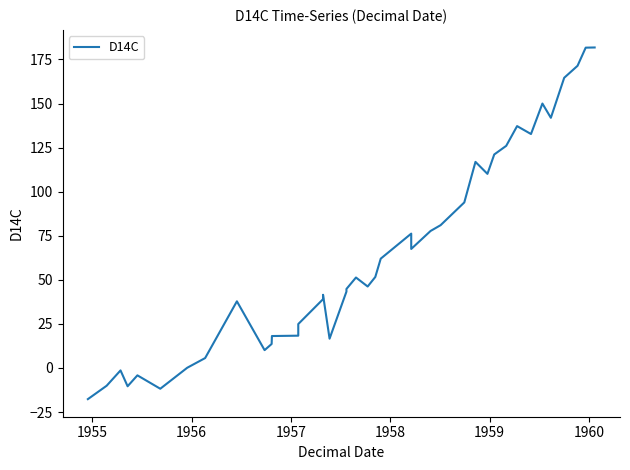

How many interior local valleys (lower than both neighbors) does the data have?

9